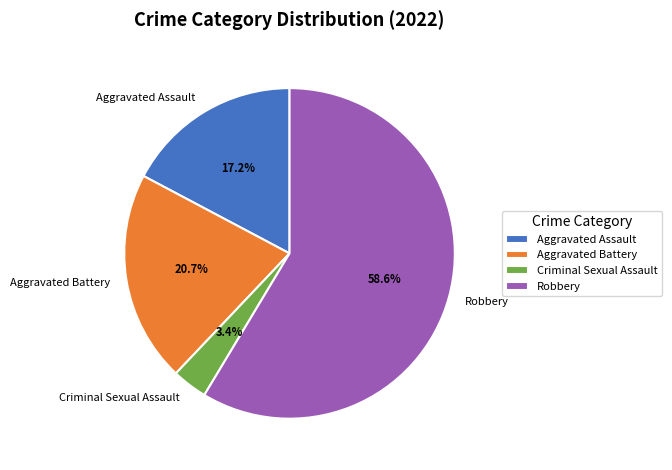

To the nearest percent, what is the difference between the largest and smallest slice percentages?

55%